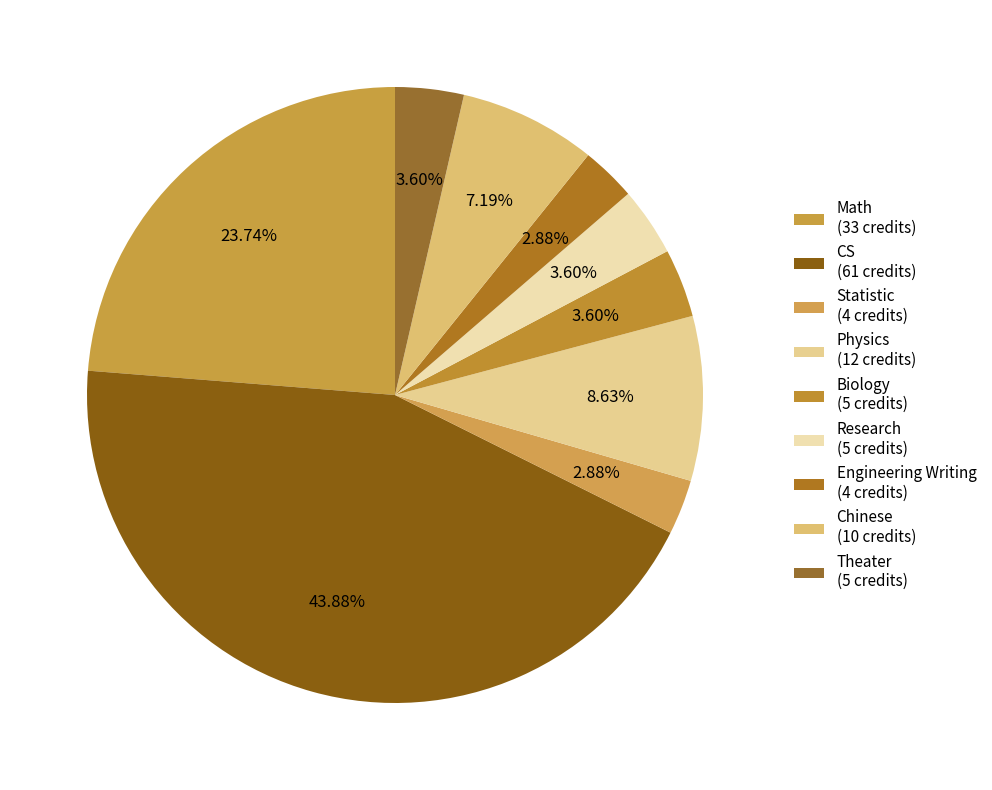

How many slices are in this pie chart?

9